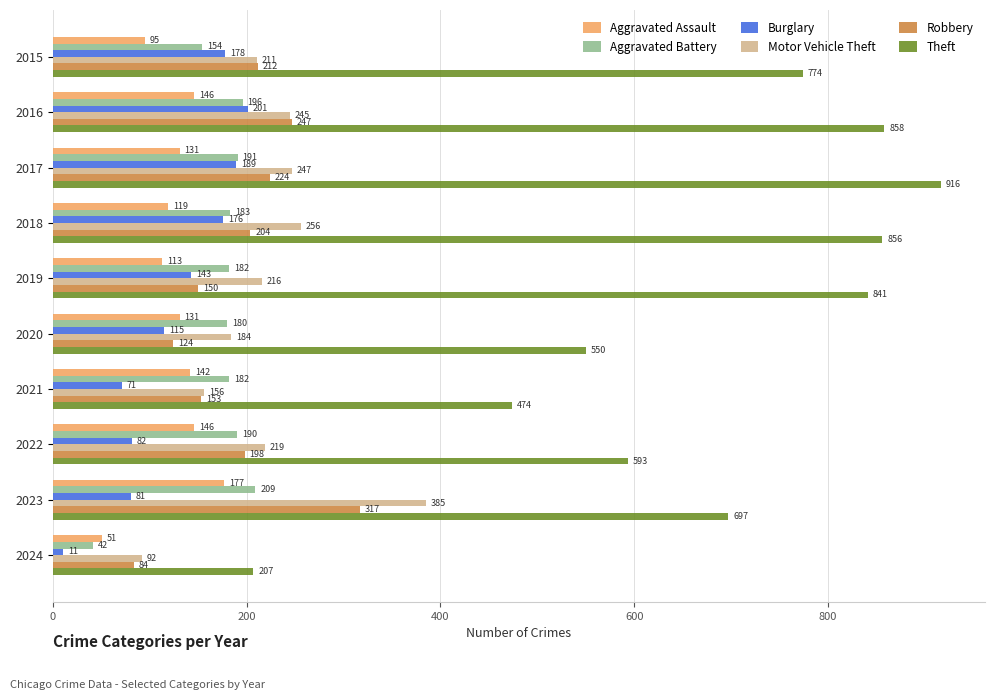

At how many categories does at least one series exceed 258?

9